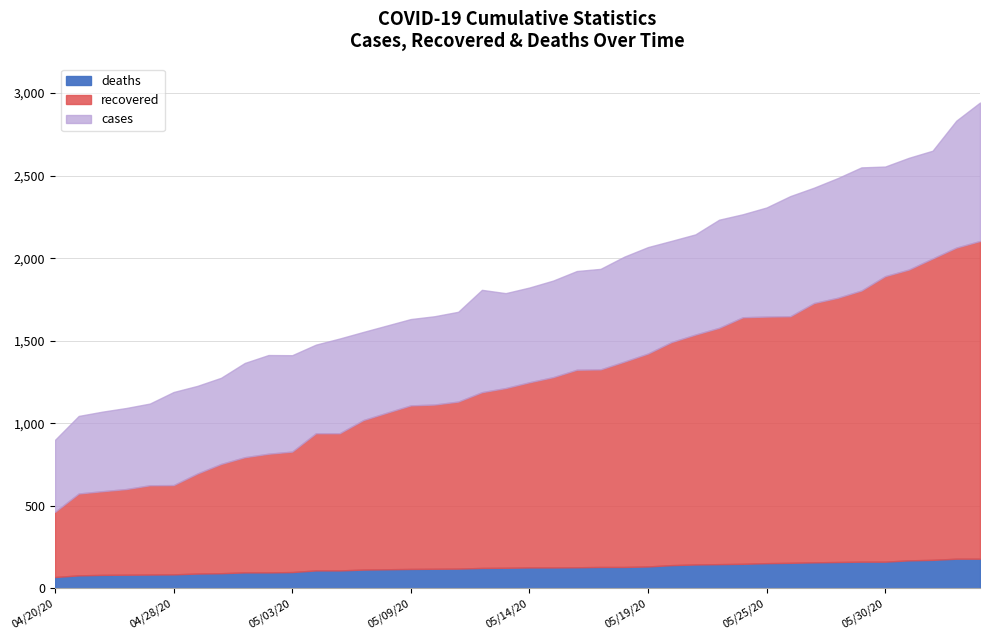

List the labels in order of cases value, smallest first.

04/20/20, 04/24/20, 04/25/20, 04/26/20, 04/27/20, 04/28/20, 04/29/20, 04/30/20, 05/01/20, 05/03/20, 05/02/20, 05/05/20, 05/06/20, 05/07/20, 05/08/20, 05/09/20, 05/10/20, 05/11/20, 05/13/20, 05/12/20, 05/14/20, 05/15/20, 05/16/20, 05/17/20, 05/18/20, 05/19/20, 05/20/20, 05/21/20, 05/22/20, 05/24/20, 05/25/20, 05/26/20, 05/27/20, 05/28/20, 05/29/20, 05/30/20, 06/02/20, 06/08/20, 06/09/20, 06/10/20